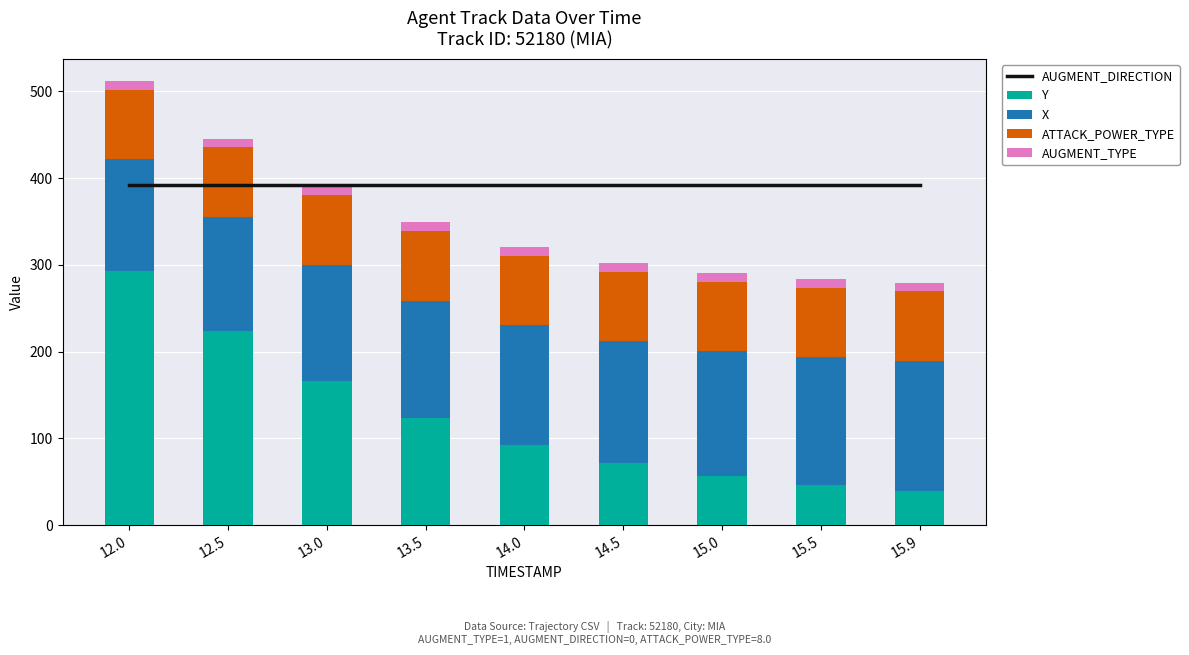

Reading right to left, what are all the values shown in this chart?

AUGMENT_DIRECTION: 15.9=392.5	15.5=392.5	15.0=392.5	14.5=392.5	14.0=392.5	13.5=392.5	13.0=392.5	12.5=392.5	12.0=392.5
Y: 15.9=39.5	15.5=46.0	15.0=56.5	14.5=71.0	14.0=92.0	13.5=123.0	13.0=166.5	12.5=224.0	12.0=292.5
X: 15.9=150.0	15.5=147.4	15.0=144.2	14.5=141.2	14.0=138.5	13.5=135.9	13.0=133.6	12.5=131.4	12.0=129.5
ATTACK_POWER_TYPE: 15.9=80.0	15.5=80.0	15.0=80.0	14.5=80.0	14.0=80.0	13.5=80.0	13.0=80.0	12.5=80.0	12.0=80.0
AUGMENT_TYPE: 15.9=10.0	15.5=10.0	15.0=10.0	14.5=10.0	14.0=10.0	13.5=10.0	13.0=10.0	12.5=10.0	12.0=10.0